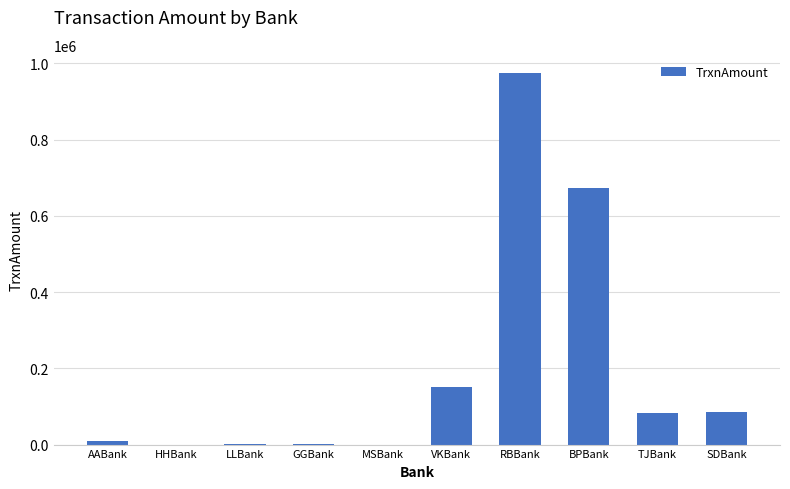

What is the sum of the values at MSBank and LLBank?

878.2